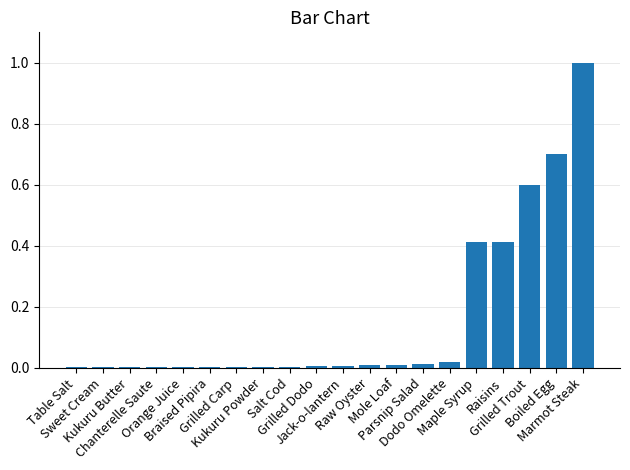

Which category has the highest value across all series?

Marmot Steak